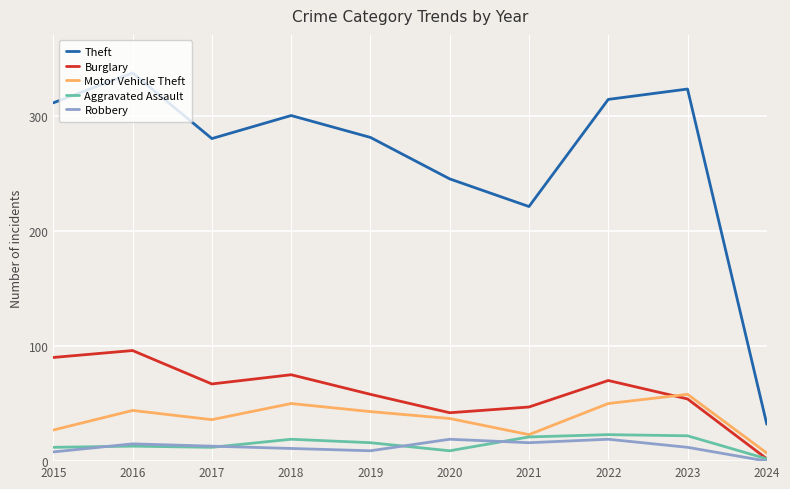

Is it true that Theft equals 300 at 2018?

True